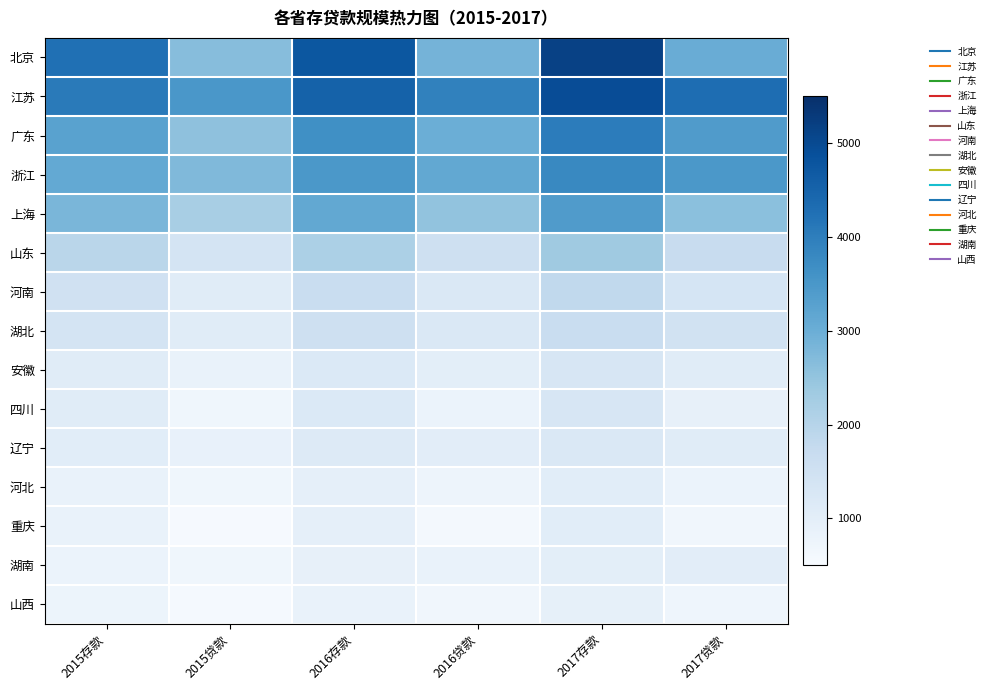

What is the spread (max minus min) of values at 2017贷款?

3645